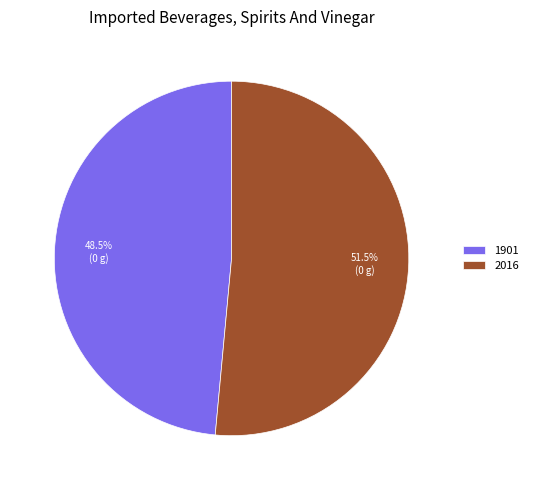

To the nearest percent, what is the difference between the largest and smallest slice percentages?

3%